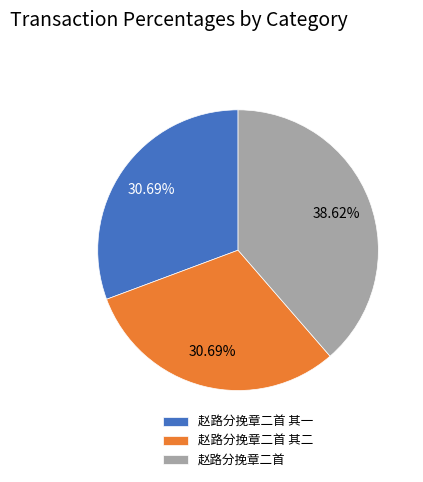

What is the ratio of the value at 赵路分挽章二首 其一 to the value at 赵路分挽章二首 其二?

1.0